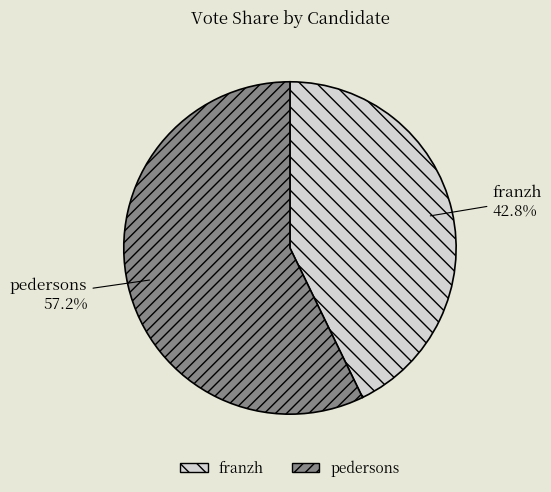

To the nearest percent, what is the average slice percentage?

50%